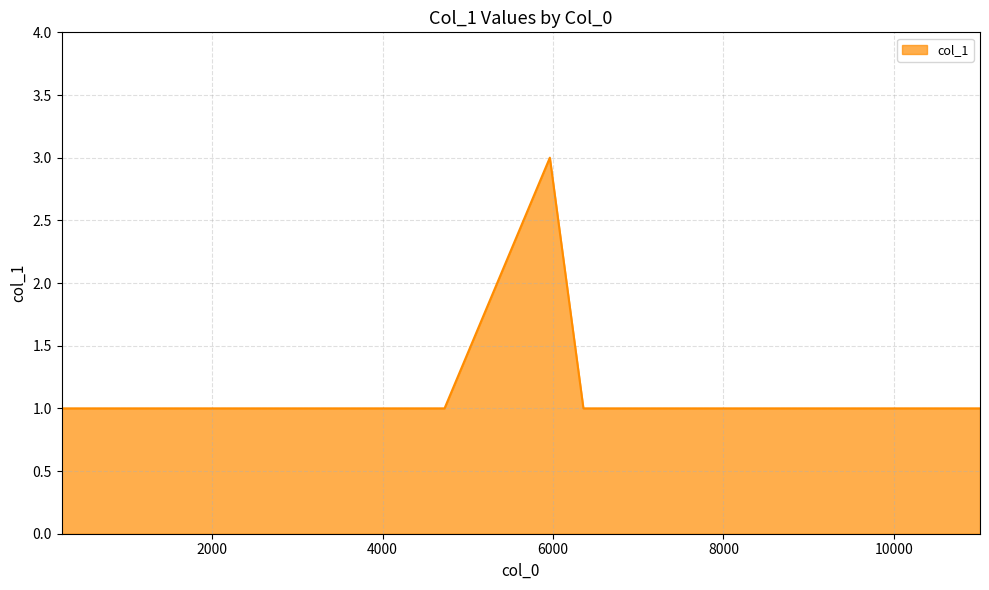

What is the greatest value displayed?

3